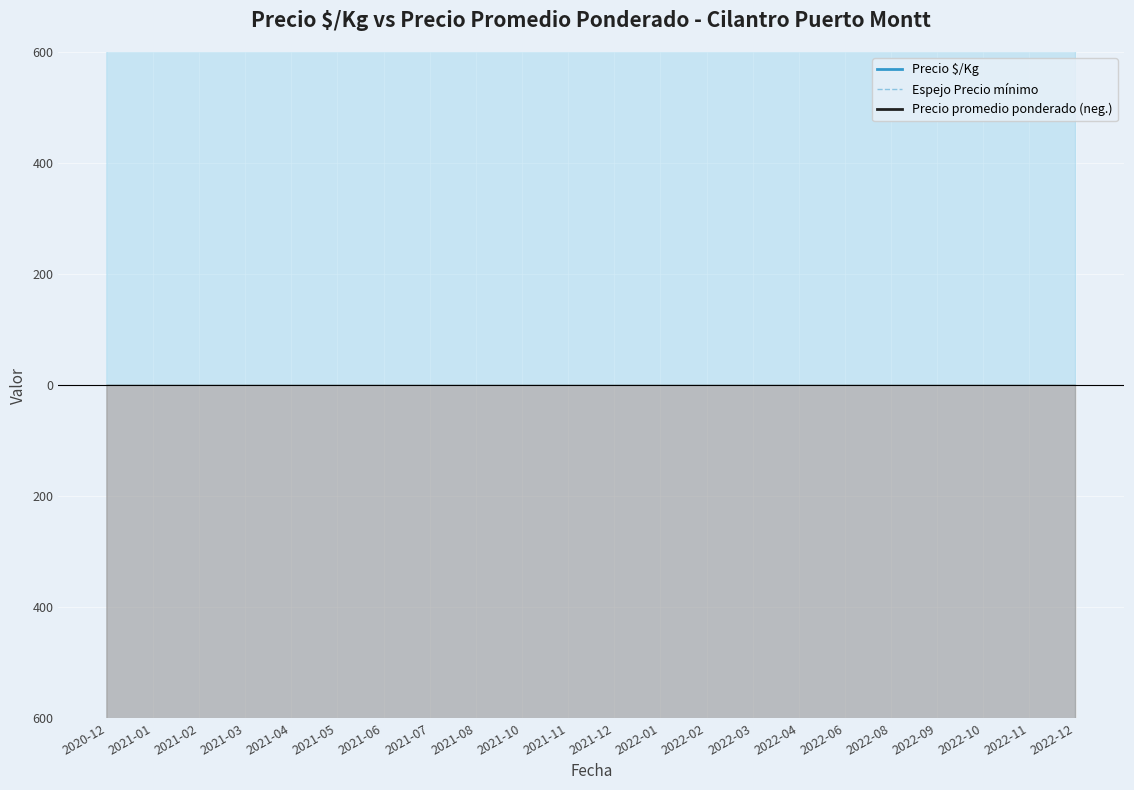

True or false: Precio promedio ponderado (neg.) and Precio $/Kg intersect in this chart.

False